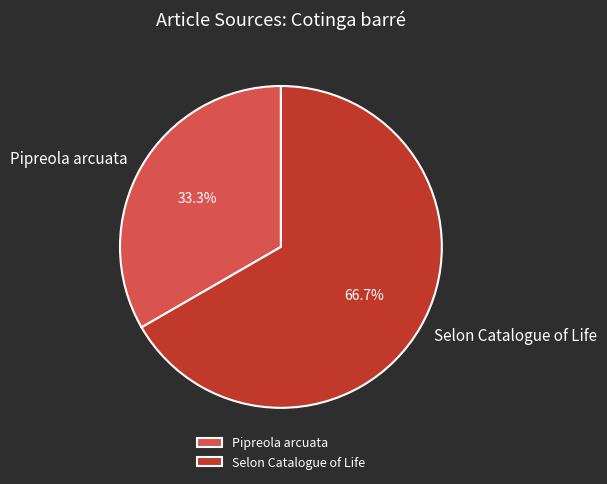

Does Selon Catalogue of Life account for over 50% of the chart?

Yes